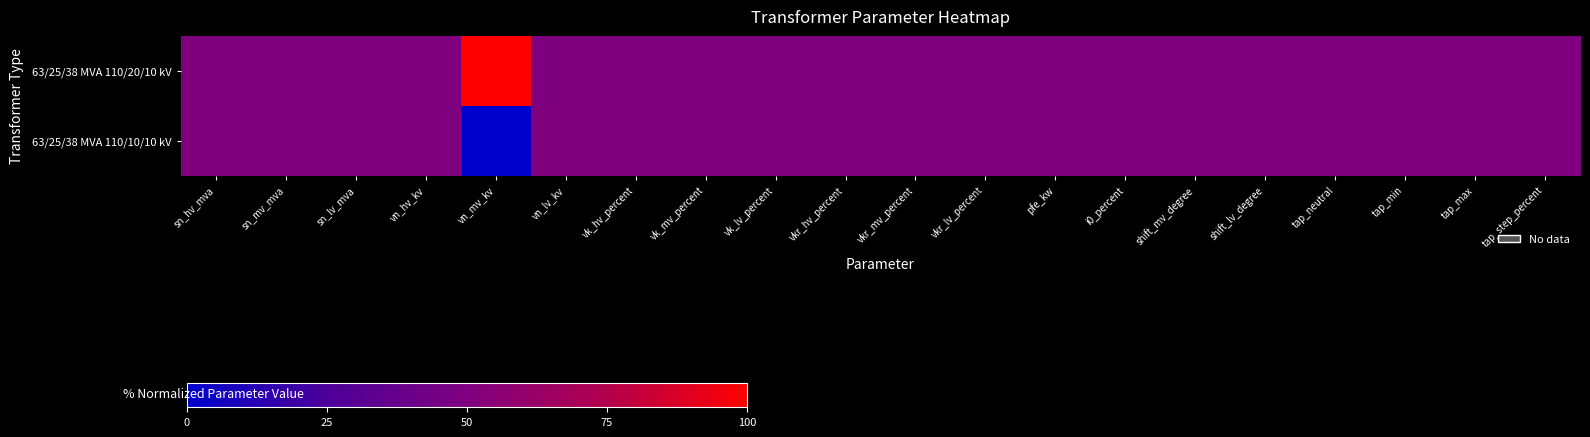

At how many categories does at least one series exceed 0?

20